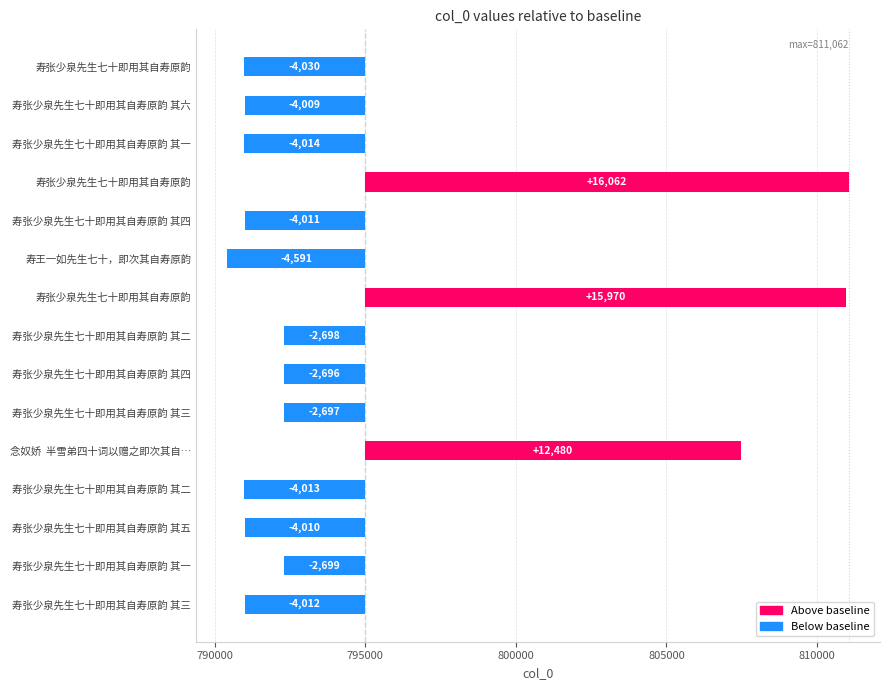

What is the value of the 7th bar from the left?

15970